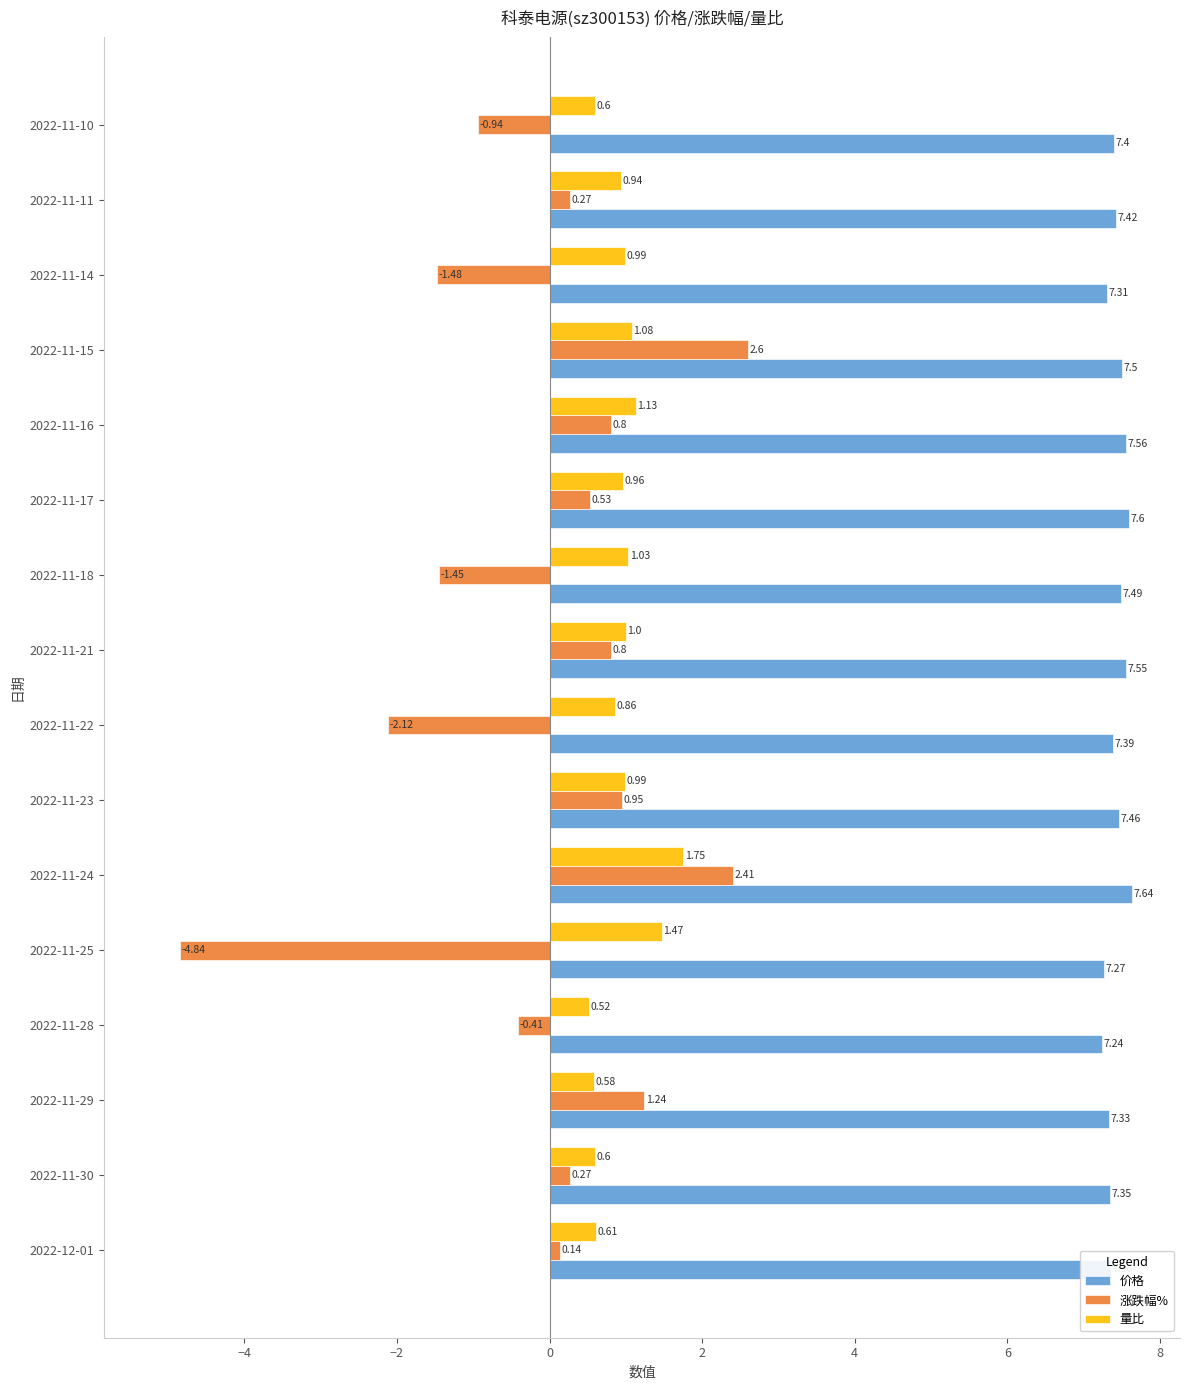

What is the difference between the second highest and minimum values in the 价格 series?

0.4